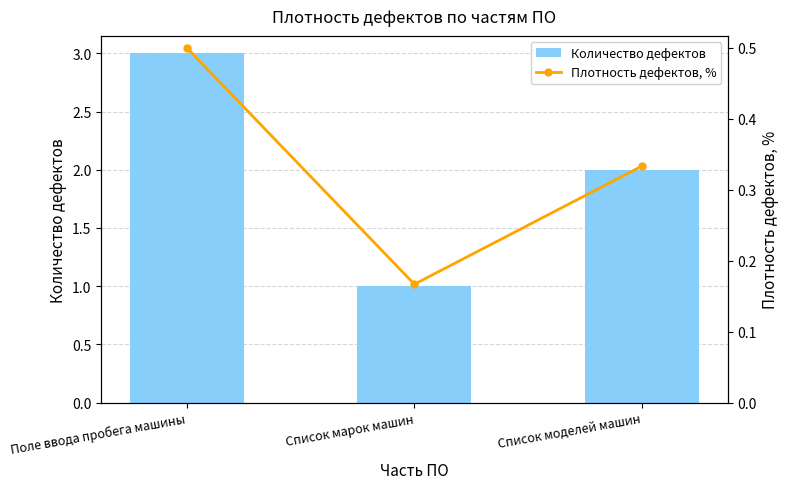

What is the label of the 2nd bar from the left?

Список марок машин